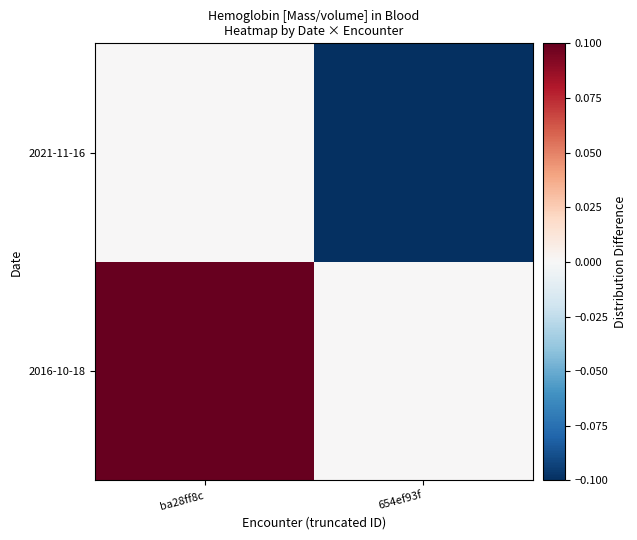

Which label corresponds to the smallest value in the chart?

654ef93f